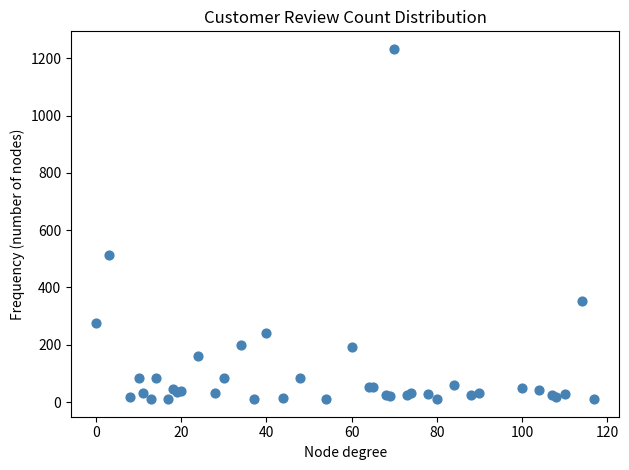

What Y value in the scatter plot is closest to 621?

513